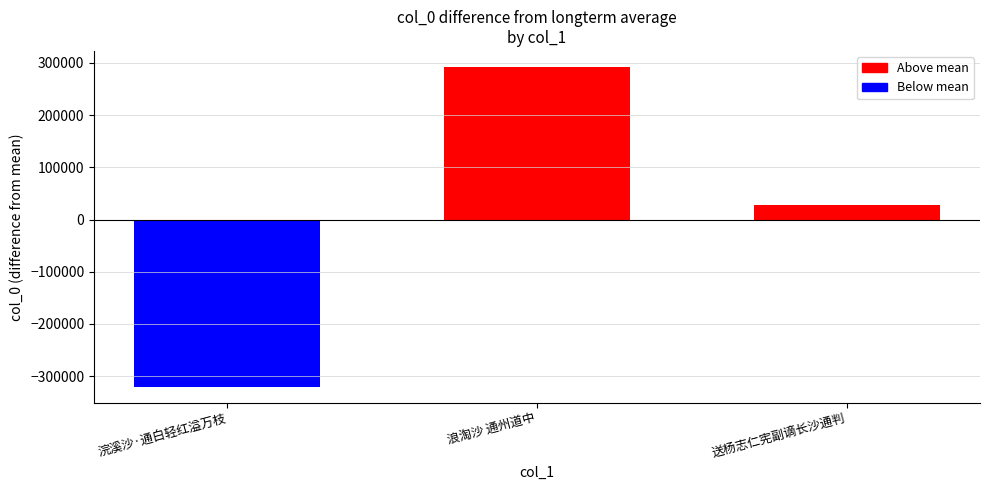

What is the value of the 1st bar from the left?

-320030.3